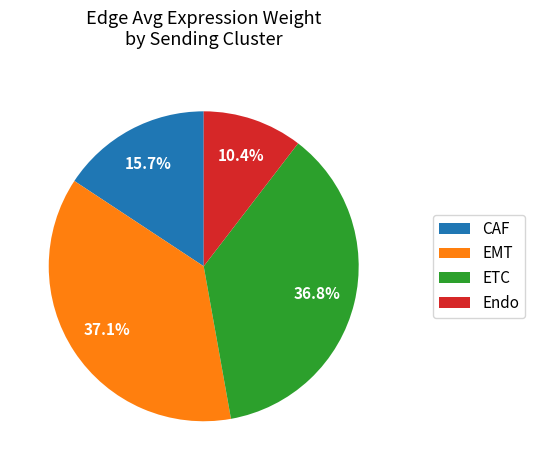

Does EMT account for over 50% of the chart?

No